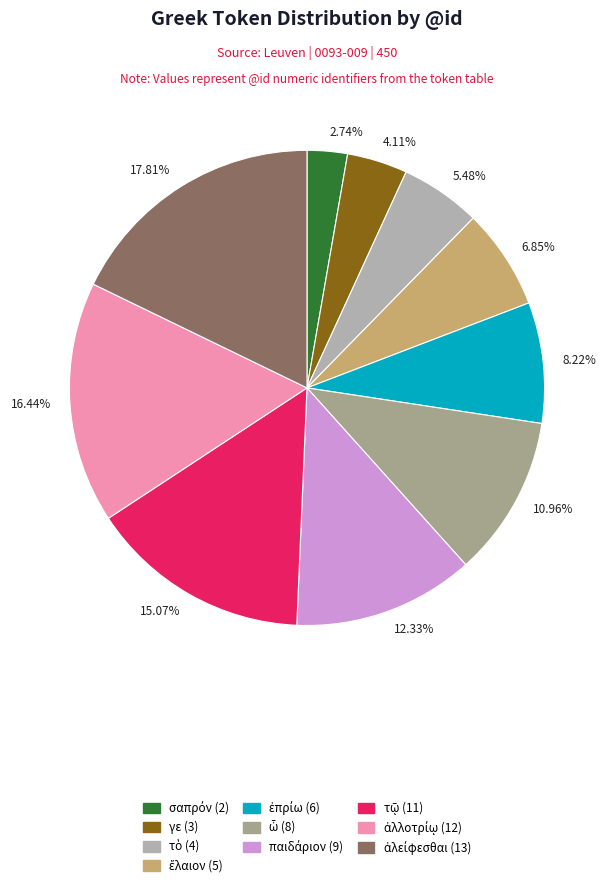

What is the smallest slice in the pie chart?

2.74%